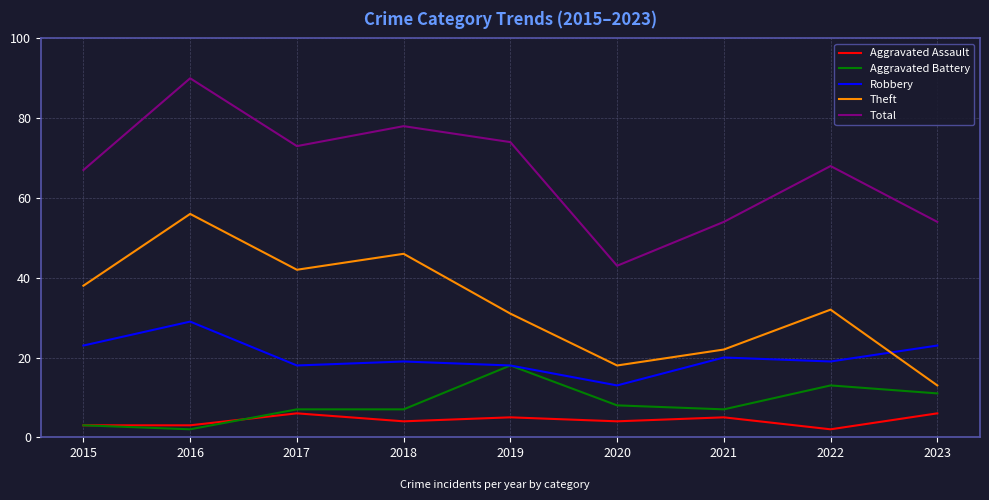

At which category is the sum across all series the highest?

2016